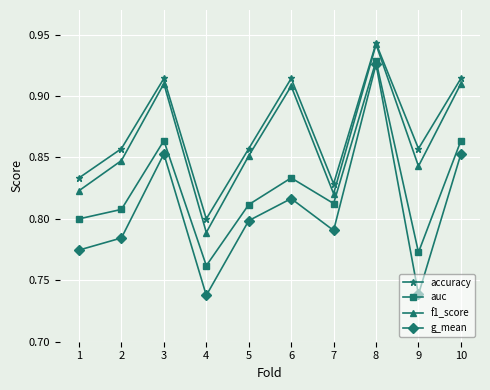

At which category does the chart reach its peak across all series?

8